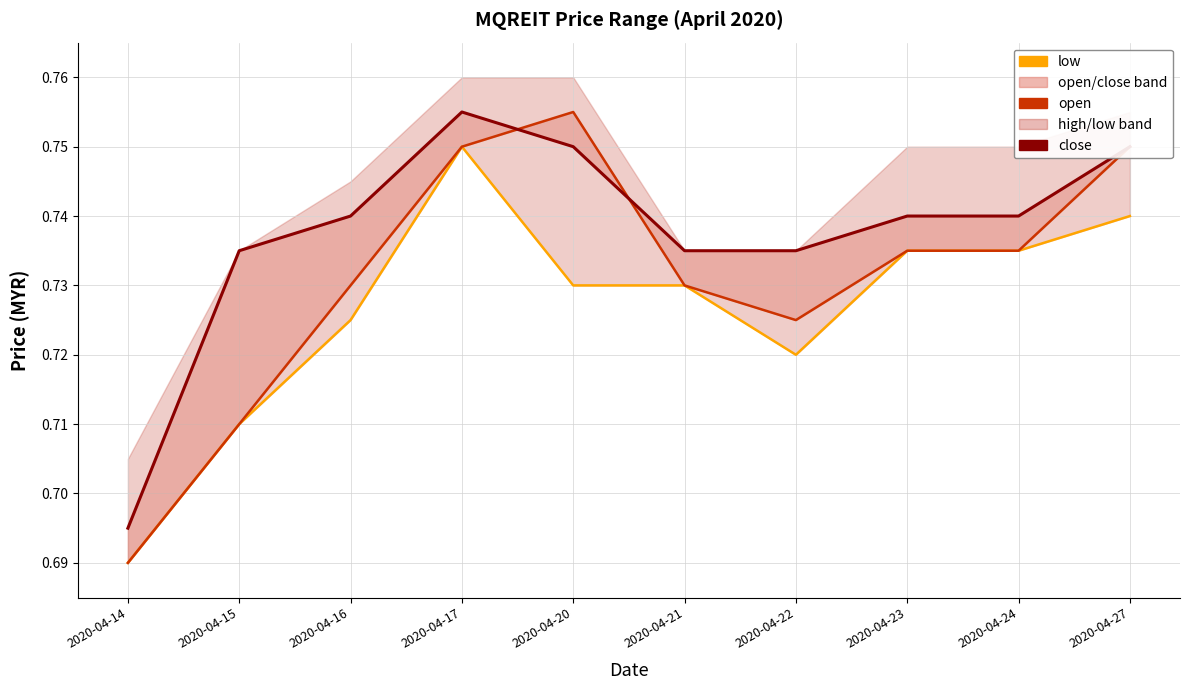

What is the total value across all series at 2020-04-17?

2.3